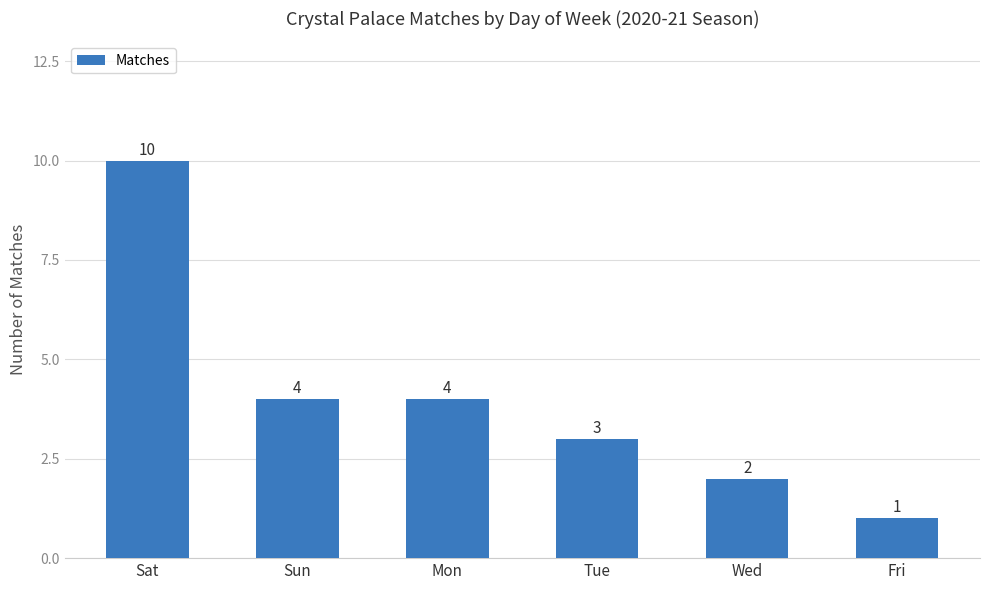

At which category does the chart reach its minimum across all series?

Fri